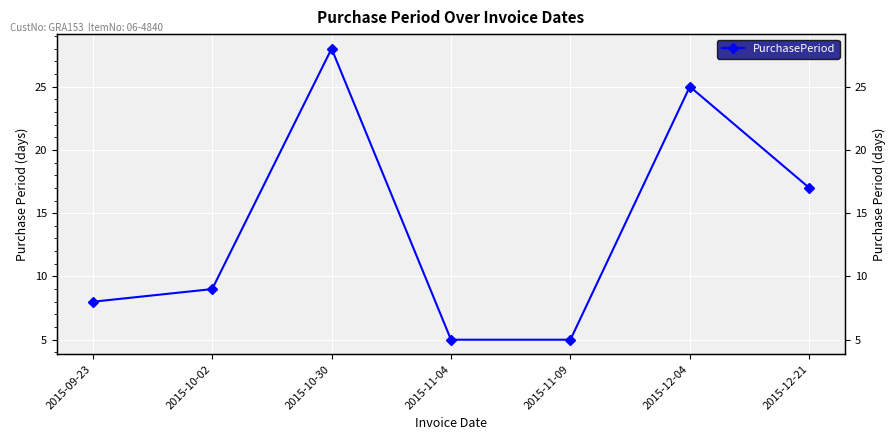

True or false: the data shows 17 at 2015-12-21.

True